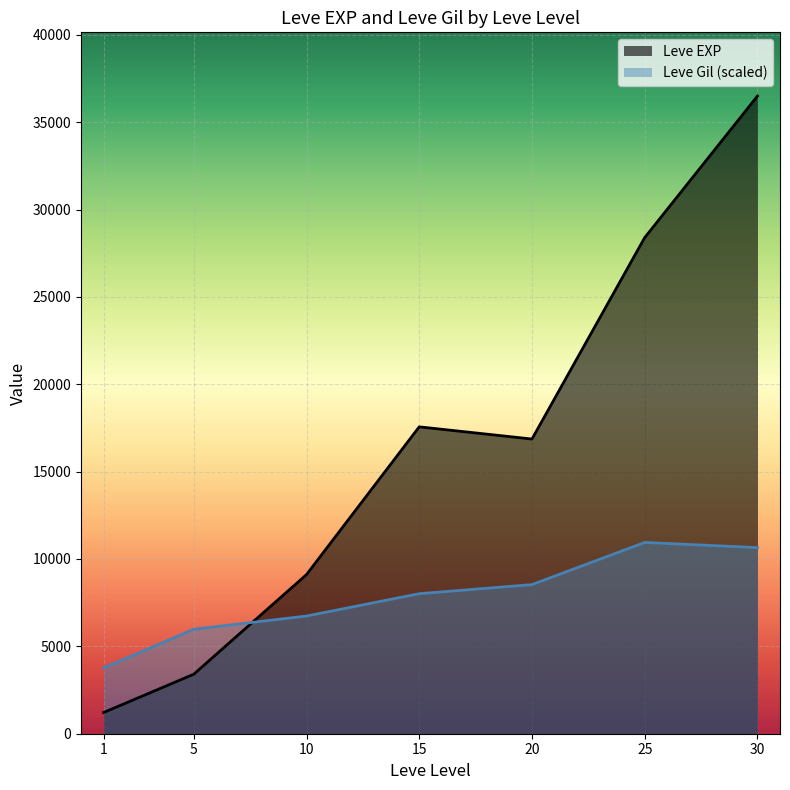

Is the value of Leve EXP at 15 greater than the value of Leve Gil at 5?

Yes